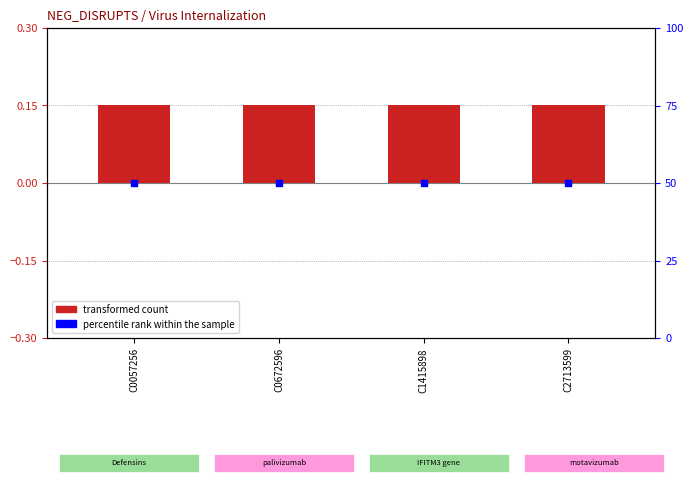

What is the total value across all series at C1415898?

50.1